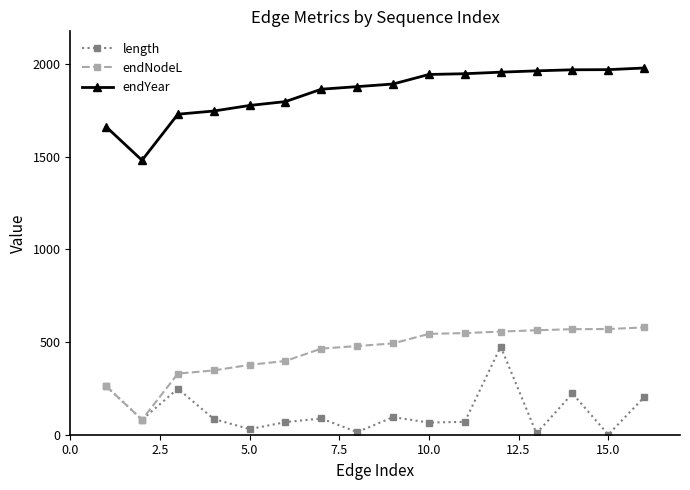

True or false: length and endYear cross at least once.

False